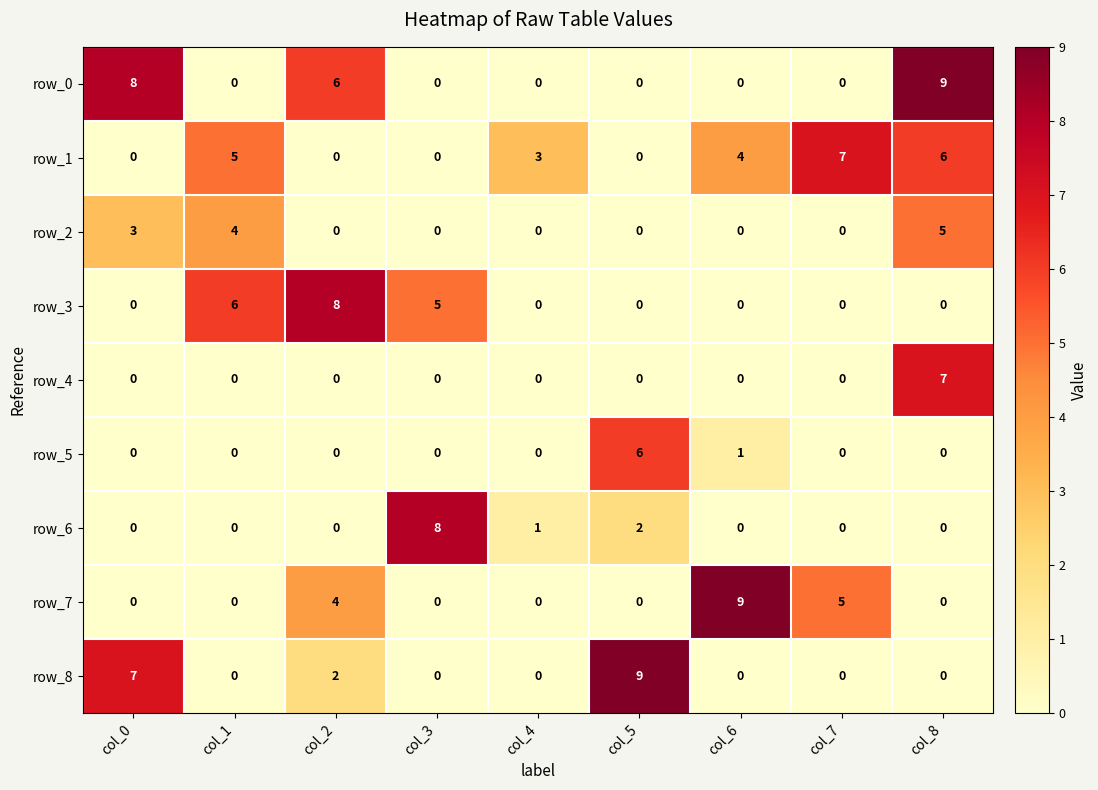

What is the maximum value shown in the chart?

9